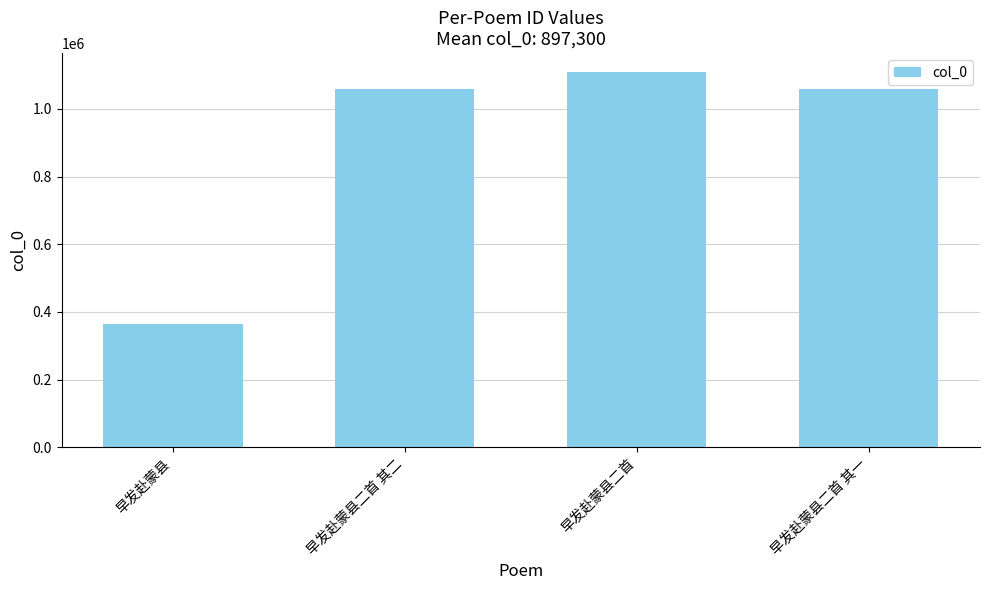

Are the bars grouped side by side (vs. stacked)?

No